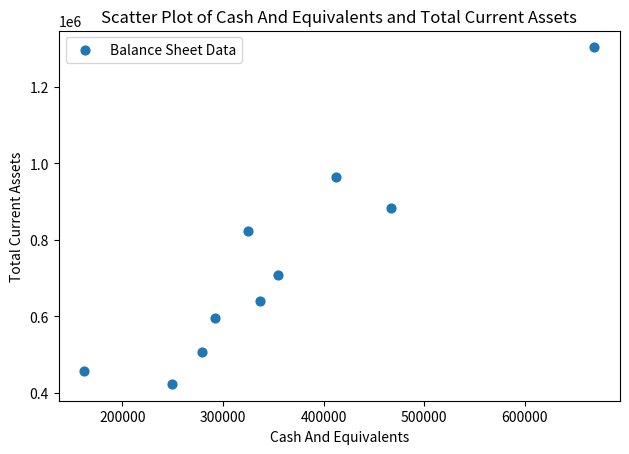

What Y value in the scatter plot is closest to 863617?

882433.0